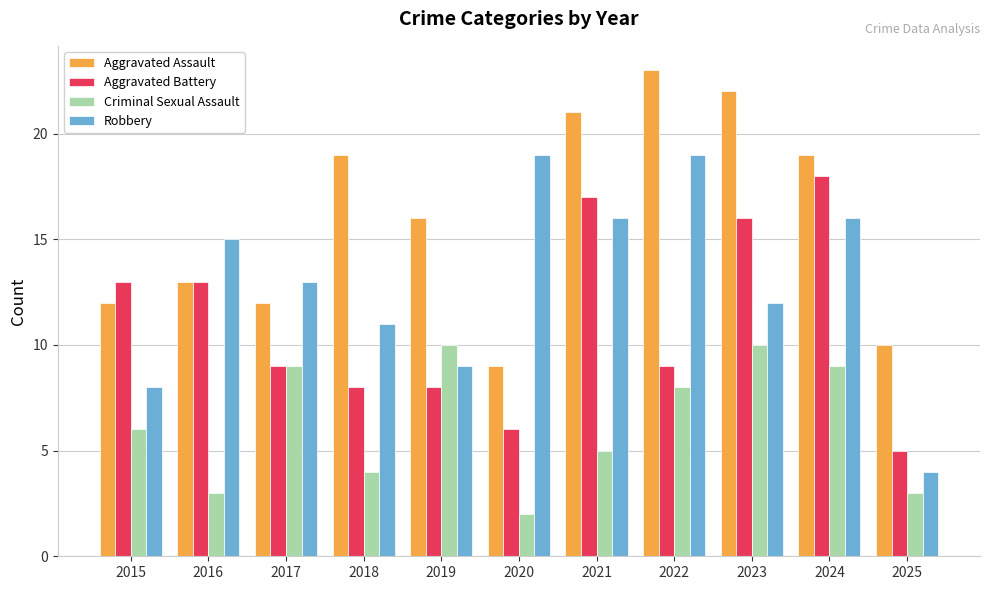

Which series has the largest total across all categories?

Aggravated Assault